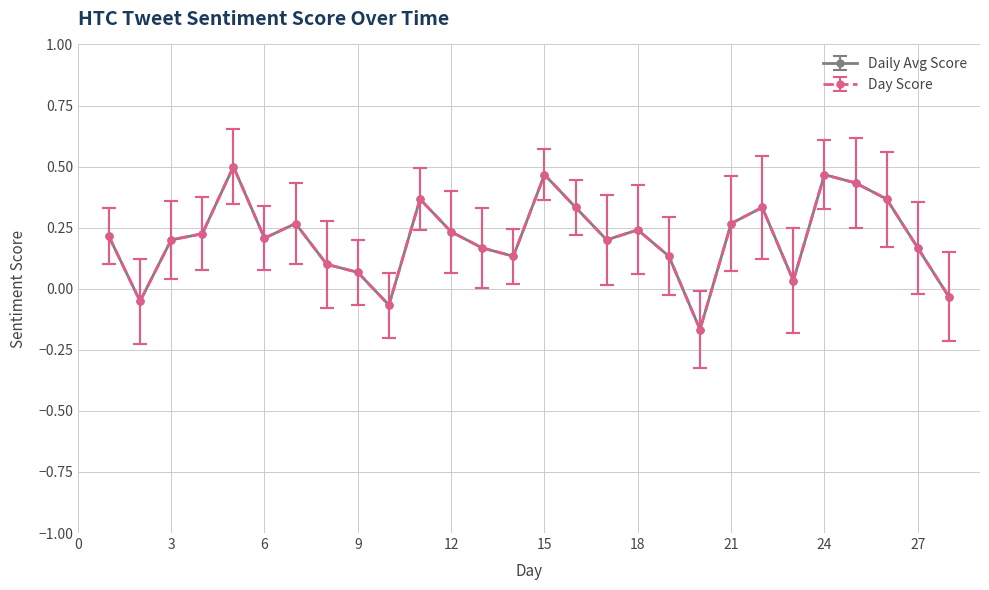

At which category does Daily Avg Score reach its first local peak?

5